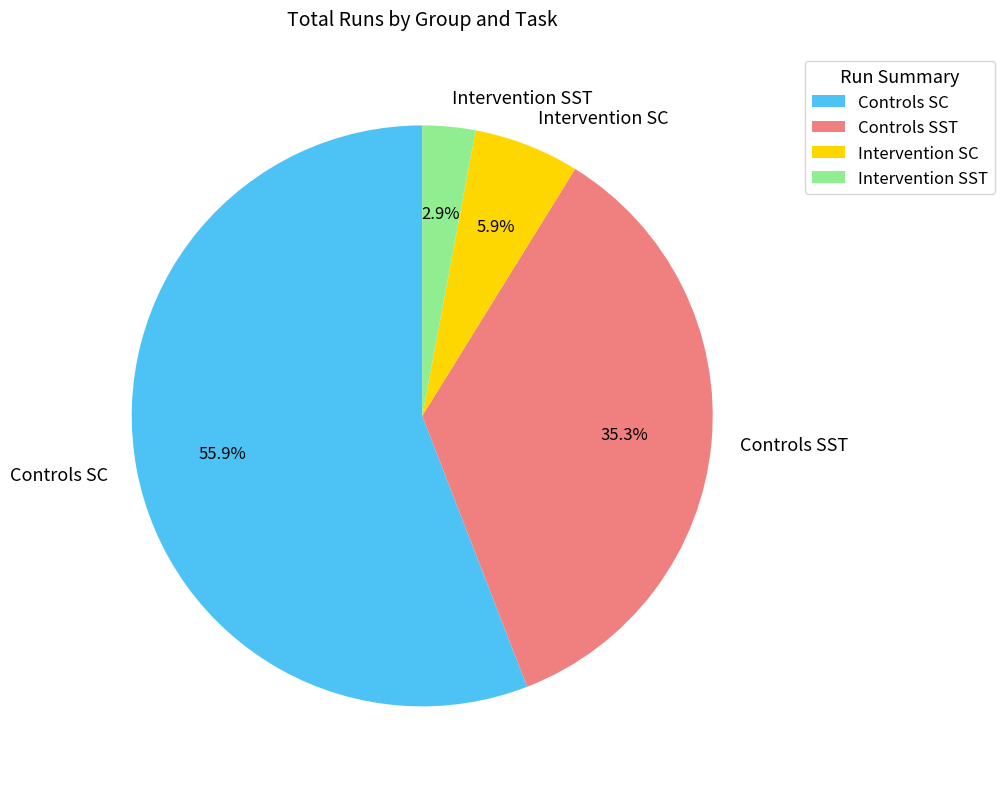

What is the majority slice?

Controls SC